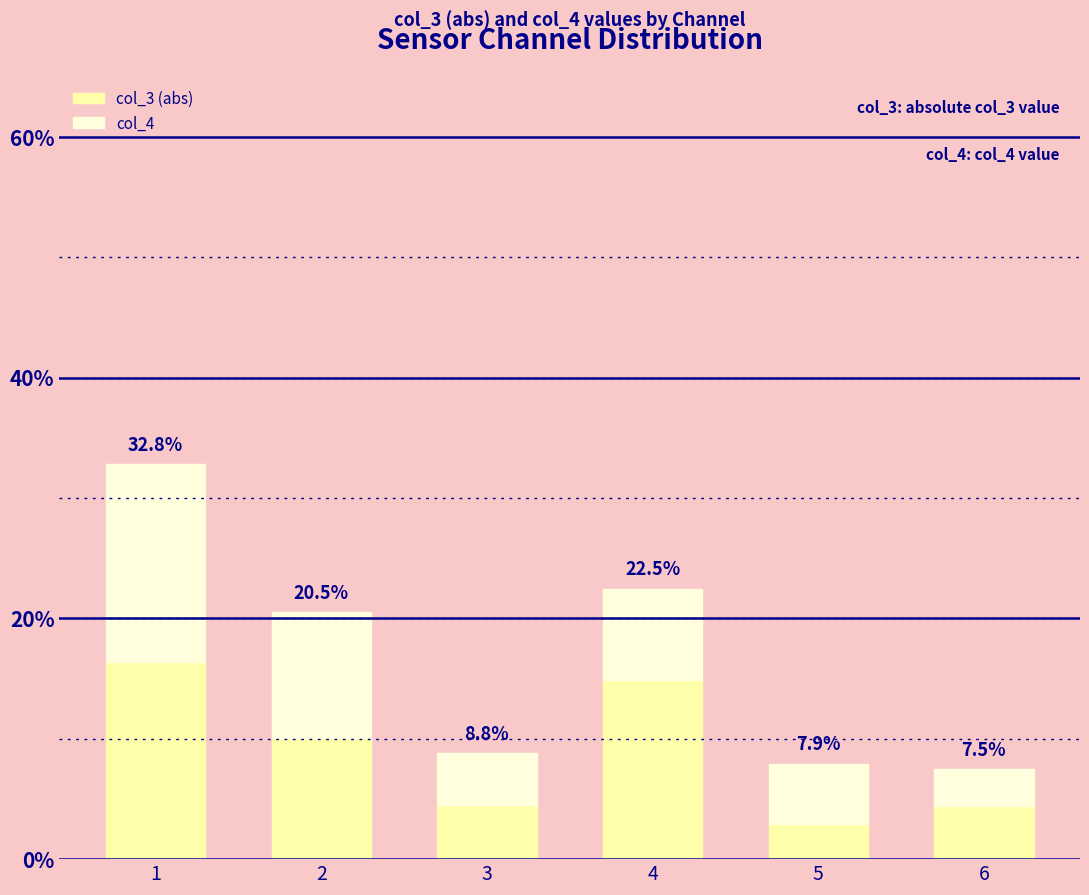

Rank the series by their average value, from highest to lowest.

col_3 (abs), col_4